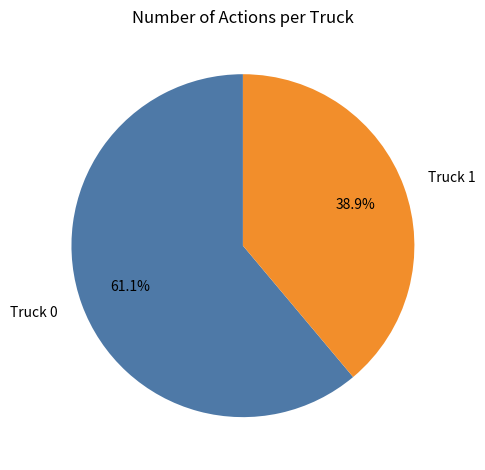

What percentage is the Truck 1 slice, to the nearest percent?

39%